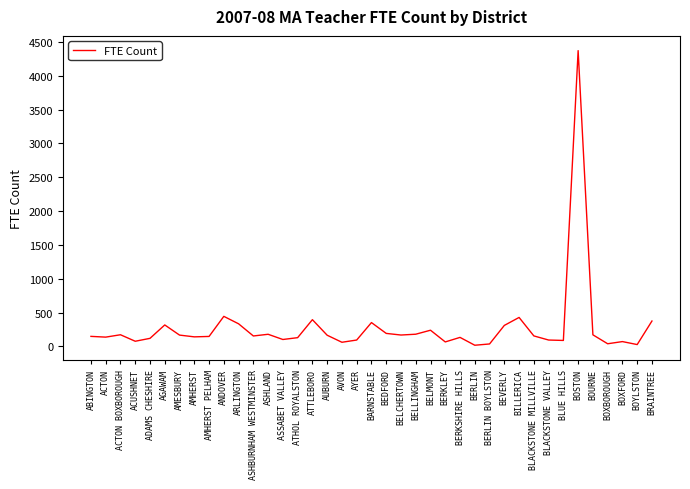

What is the maximum value shown in the chart?

4372